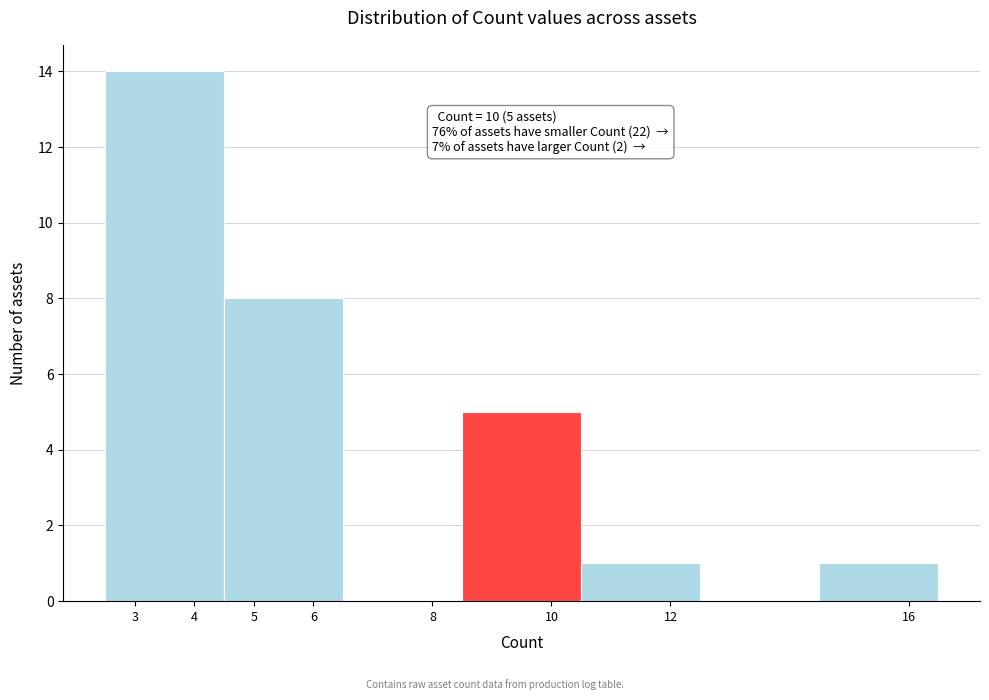

Which range on the x-axis has the tallest bar?

2.5 to 4.5